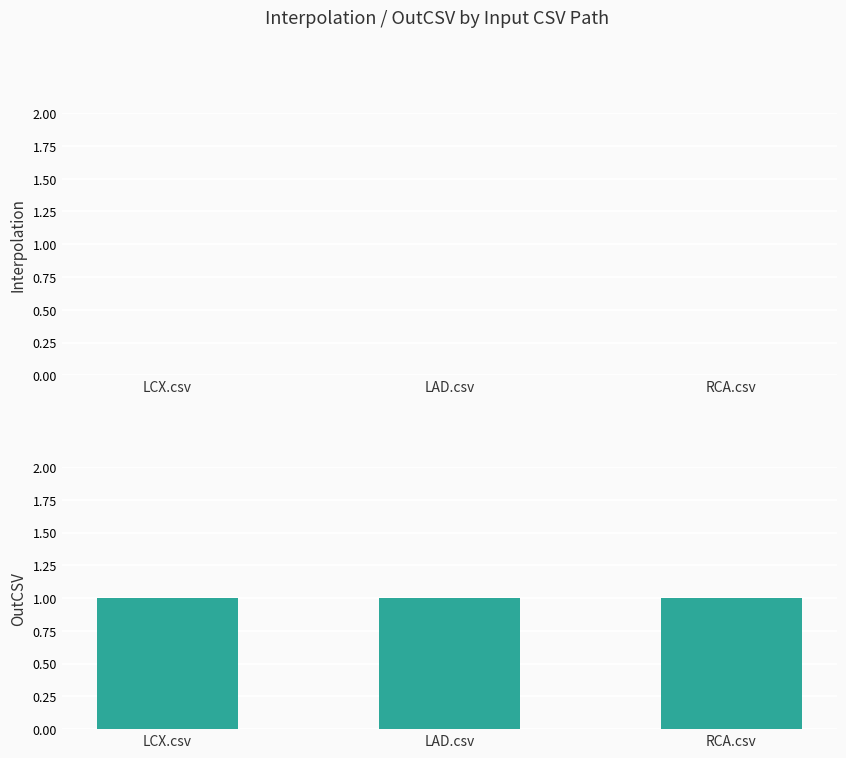

What is the value of the OutCSV bar at the 2nd from the left?

1